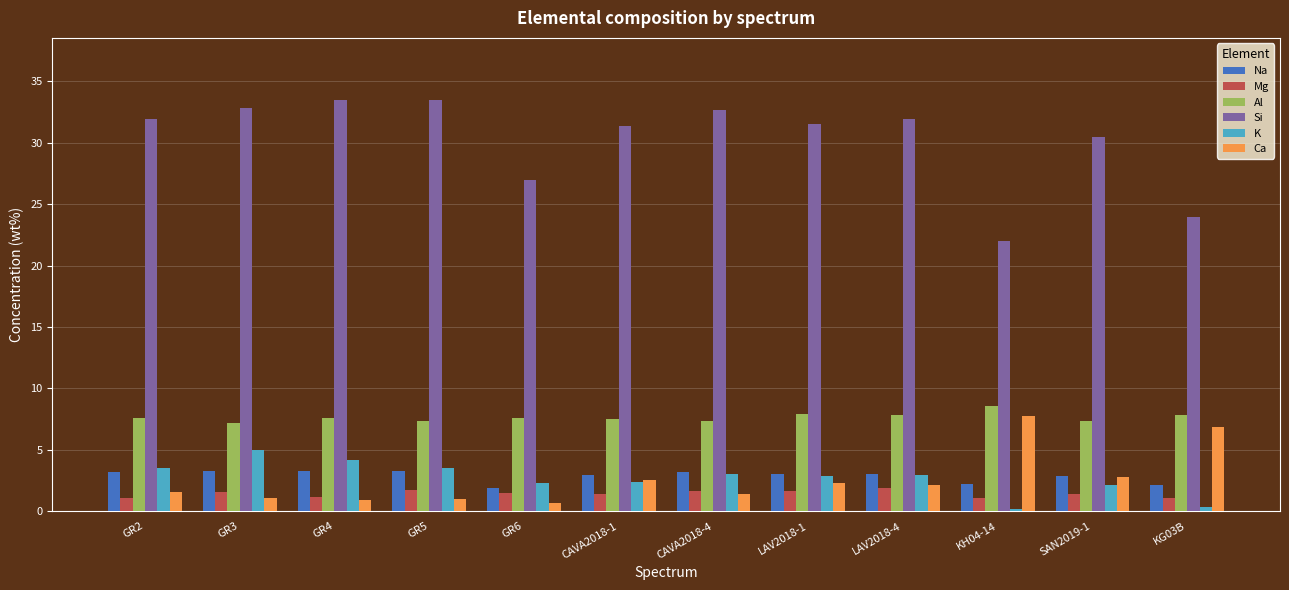

What is the minimum value shown in the chart?

0.2